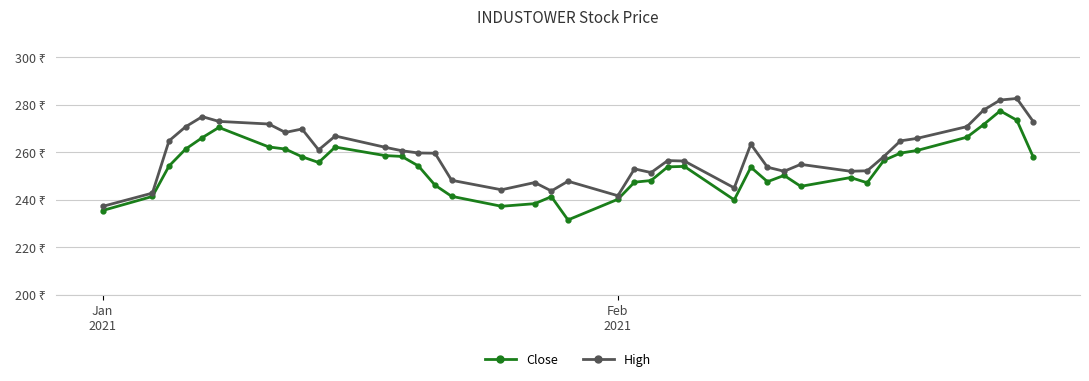

What are all the series names shown in the legend?

Close, High